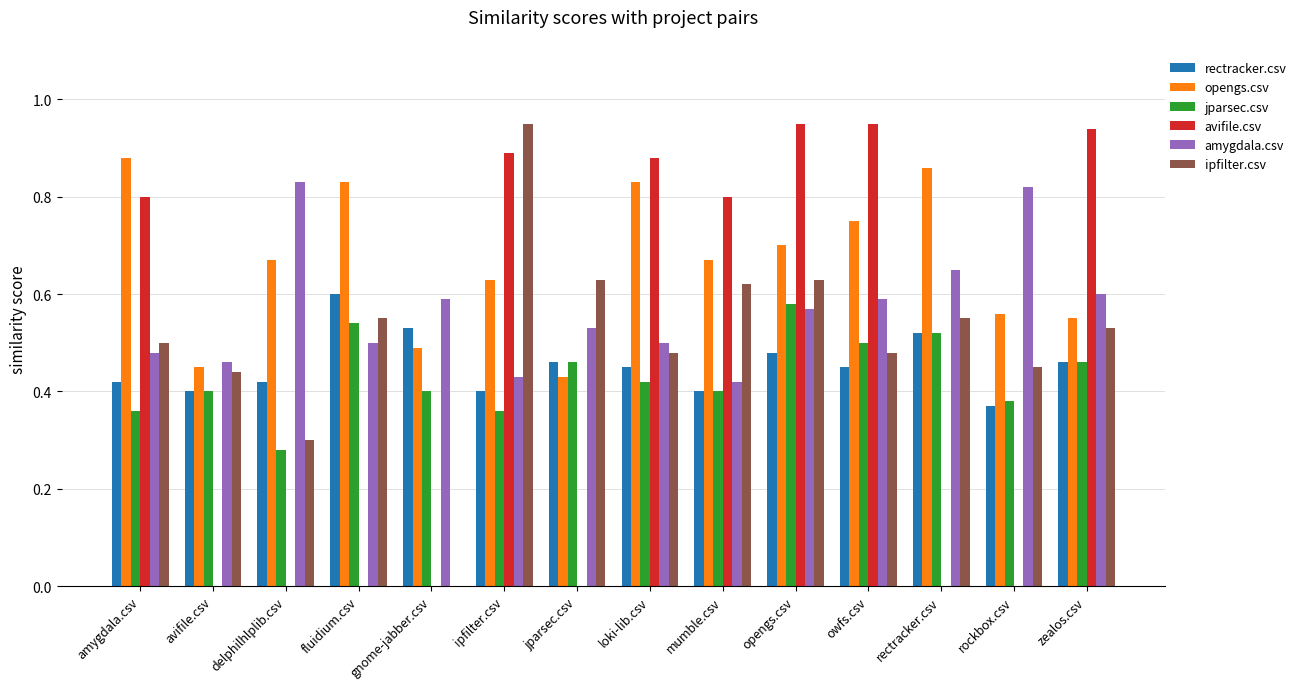

The avifile.csv series shows 0.9 at ipfilter.csv. True or false?

True